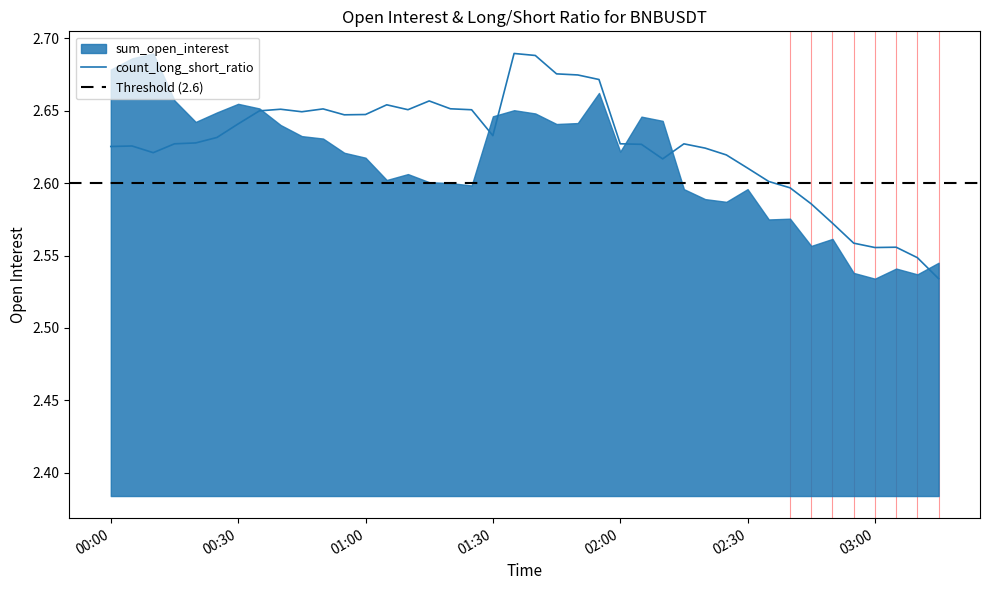

Reading left to right, extract all data points from this chart.

2.6	2.6	2.6	2.6	2.6	2.6	2.6	2.6	2.7	2.6	2.7	2.6	2.6	2.7	2.7	2.7	2.7	2.7	2.6	2.7	2.7	2.7	2.7	2.7	2.6	2.6	2.6	2.6	2.6	2.6	2.6	2.6	2.6	2.6	2.6	2.6	2.6	2.6	2.5	2.5